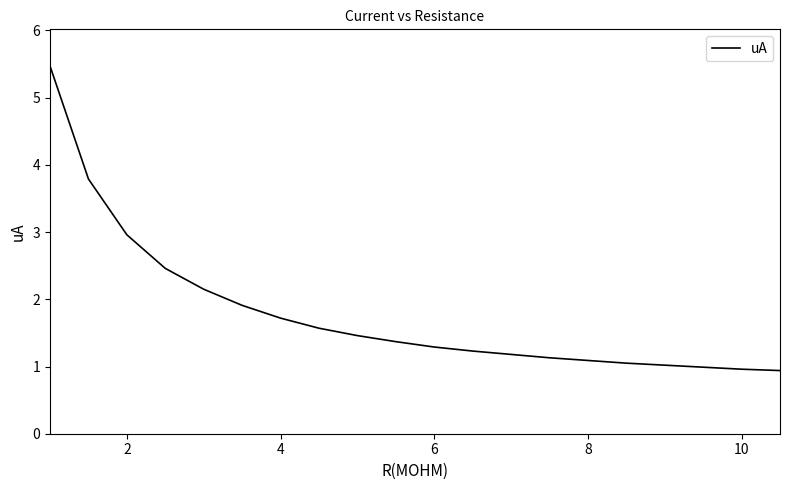

What is the smallest value displayed?

0.9